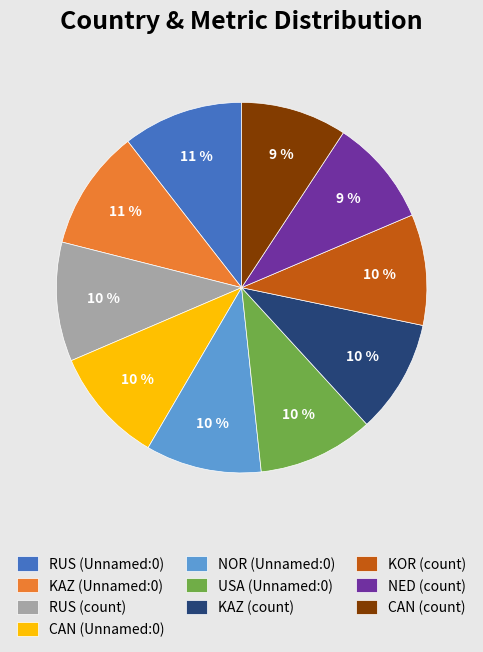

Is the sum of CAN (count) and CAN (Unnamed:0) greater than half?

No